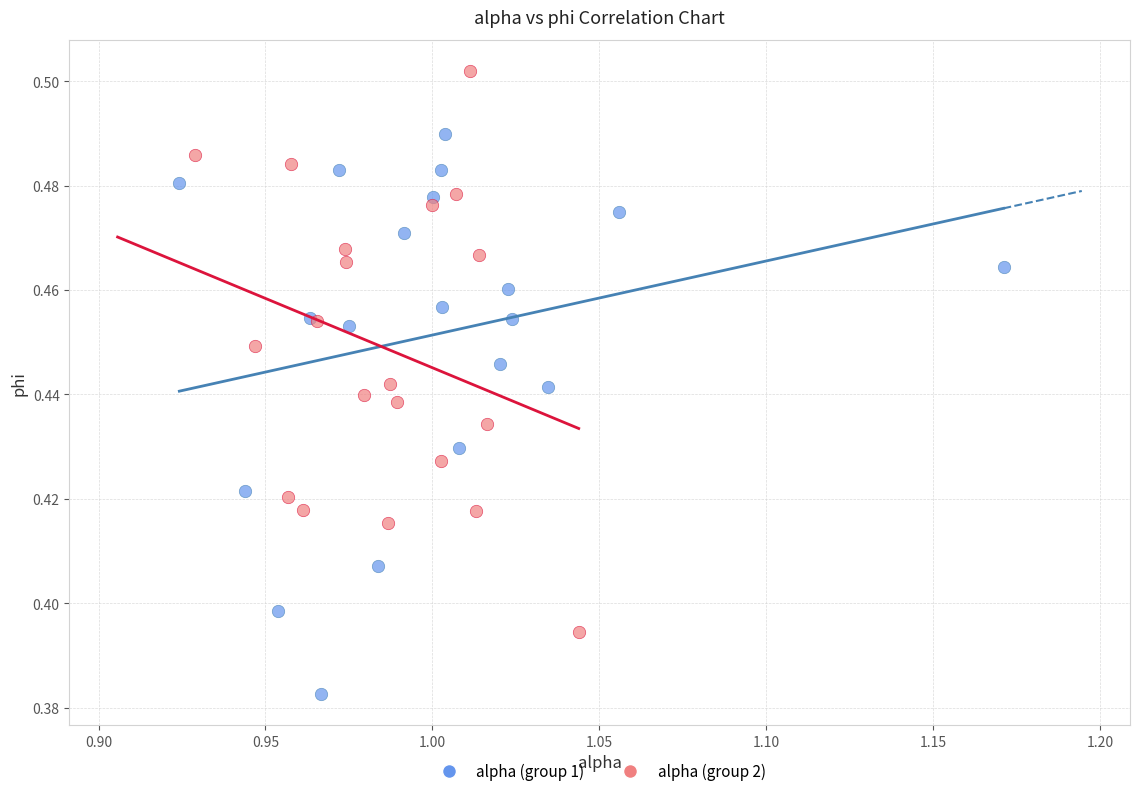

Which series reaches the minimum Y coordinate?

alpha (group 1)